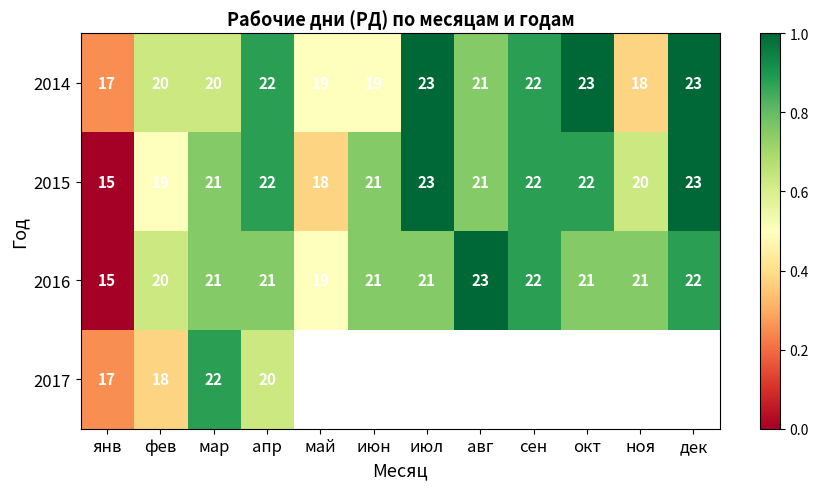

At how many categories does at least one series exceed 15?

12